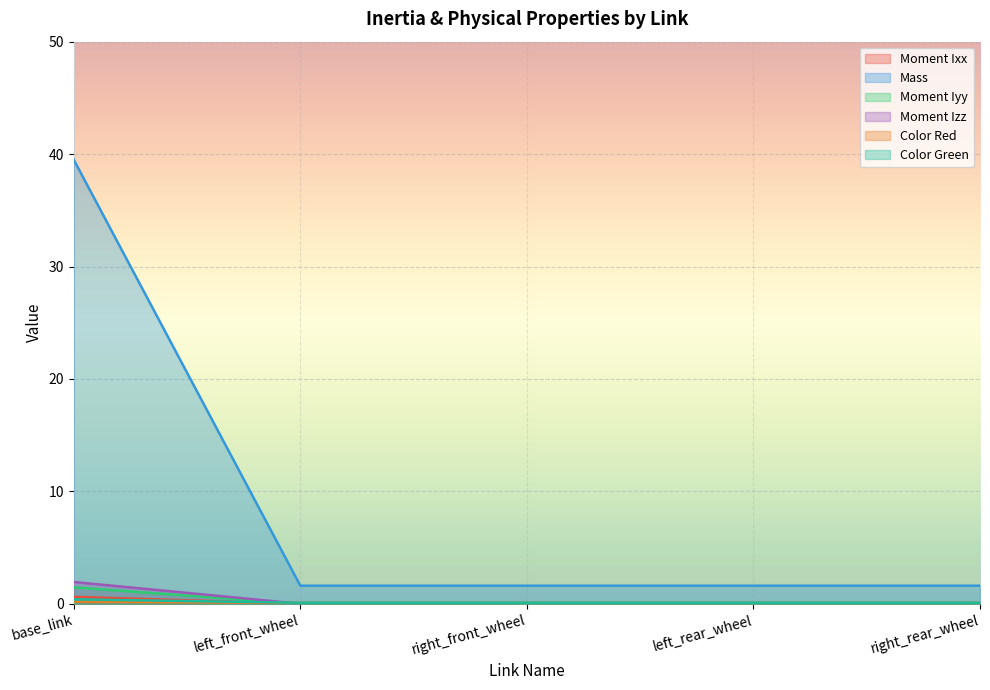

Is the value of Color Green at left_rear_wheel greater than the value of Mass at left_rear_wheel?

No